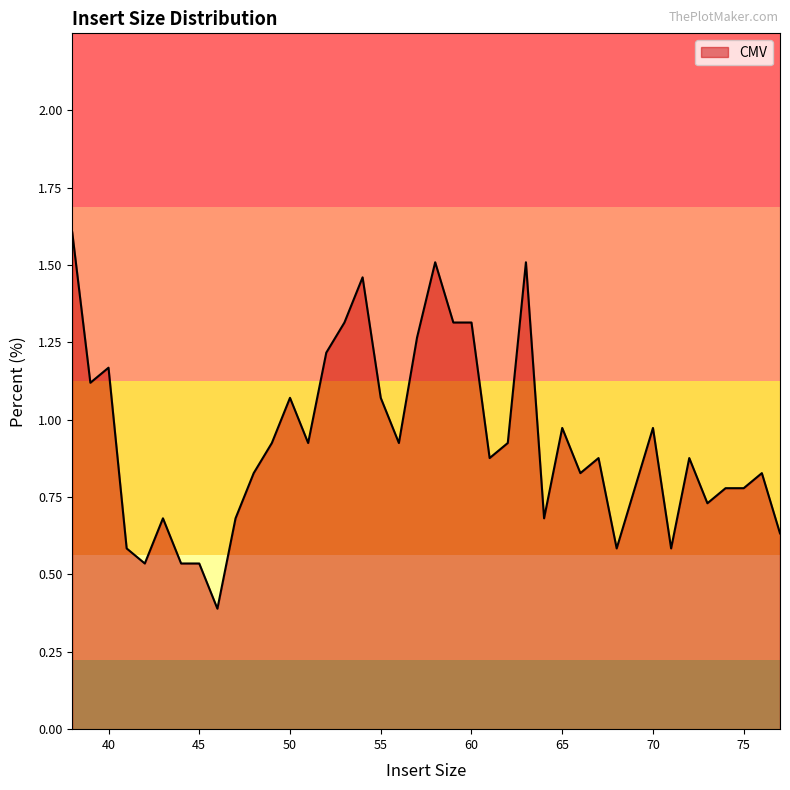

What is the minimum value shown in the chart?

0.4